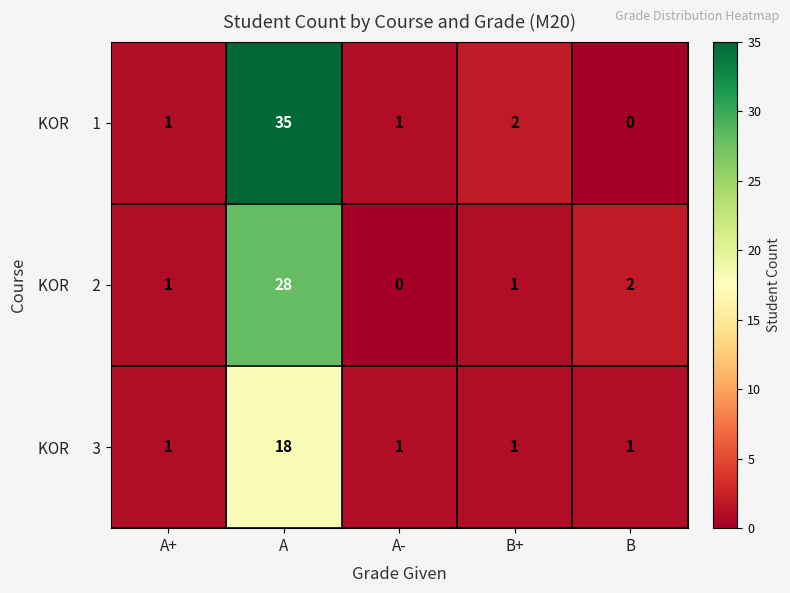

What is the total value across all series at B?

3